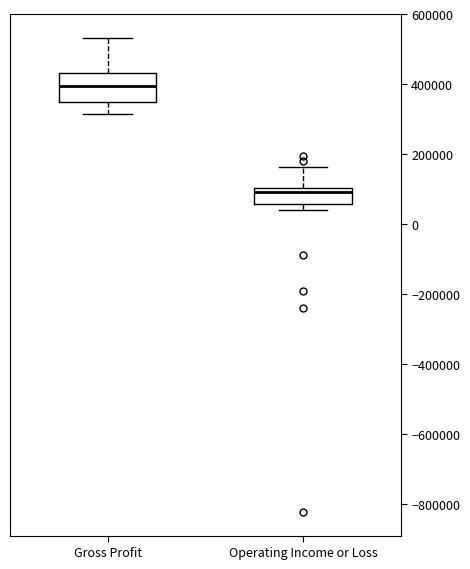

Which box's median line is the highest?

Gross Profit